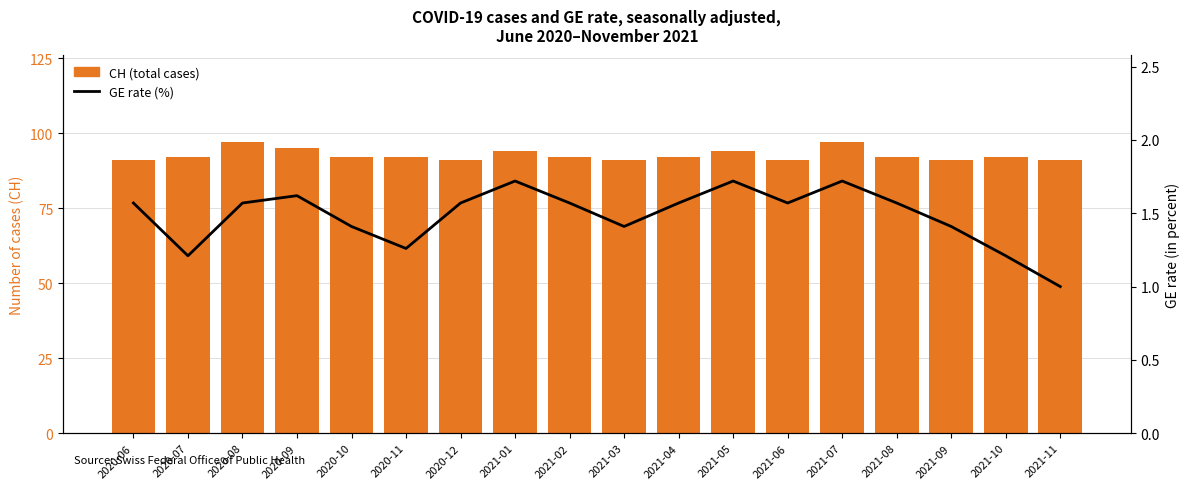

Read the GE rate (%) value at 2020-11.

1.3